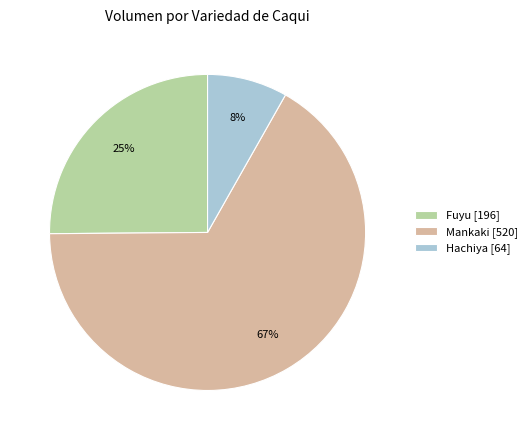

Count the number of slices in the pie.

3